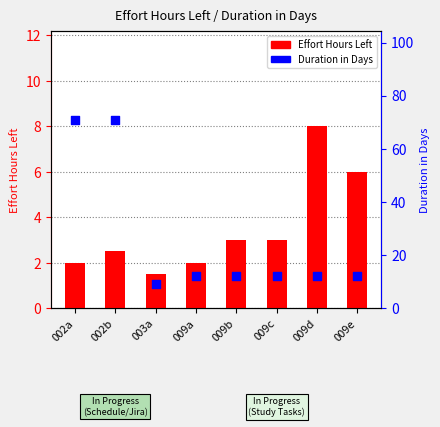

At which category is the sum across all series the highest?

002b